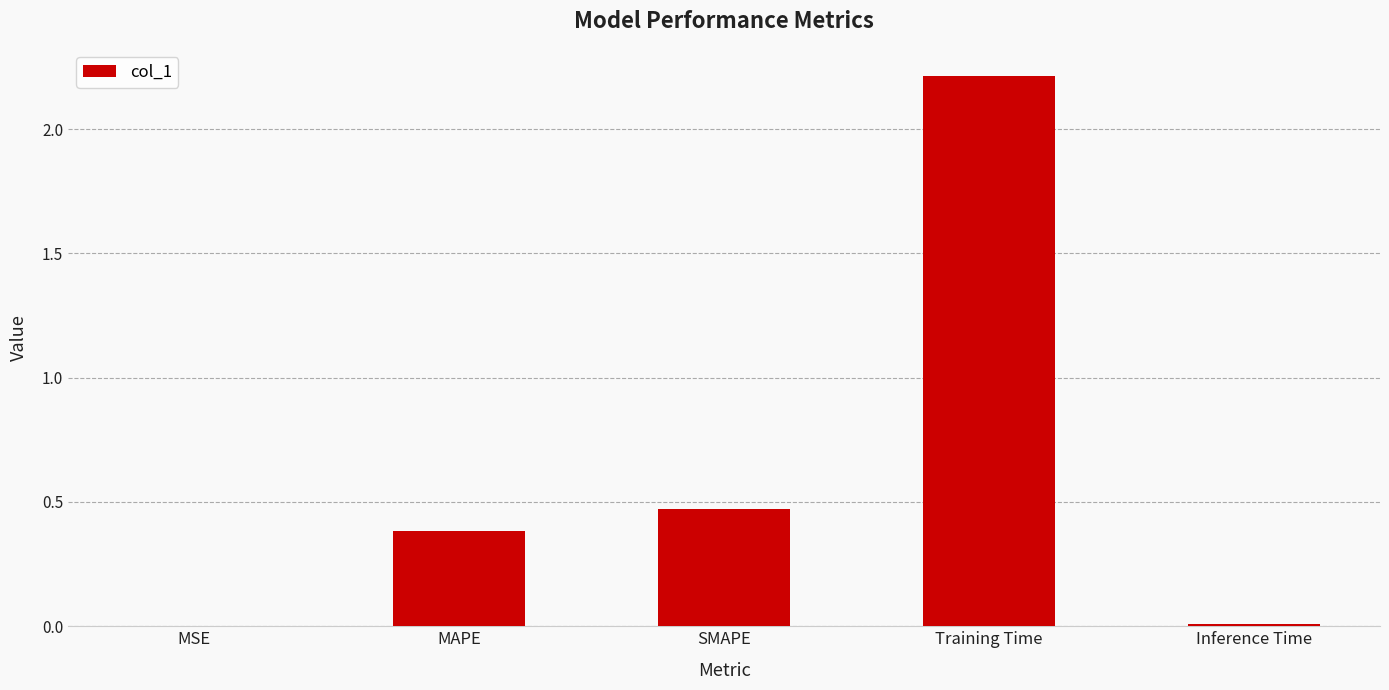

Which has a higher value, Inference Time or MAPE?

MAPE